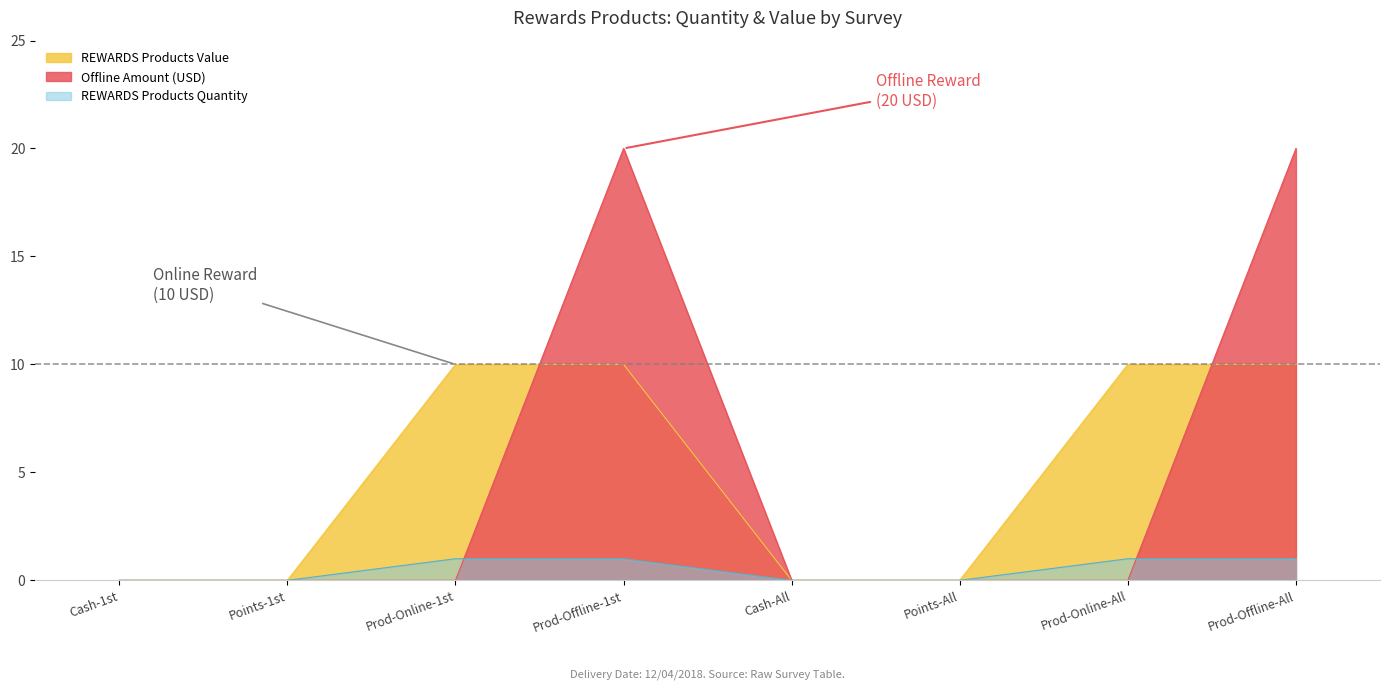

Does the chart have visible grid lines?

No